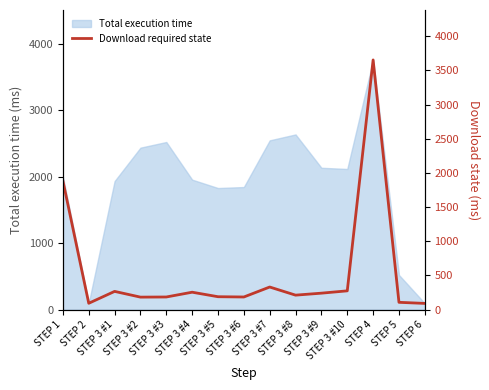

At which label does the data first exceed 211?

STEP 1